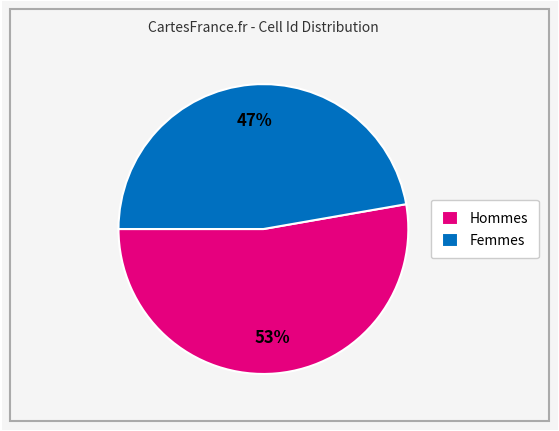

Between Femmes and Hommes, which is larger?

Hommes